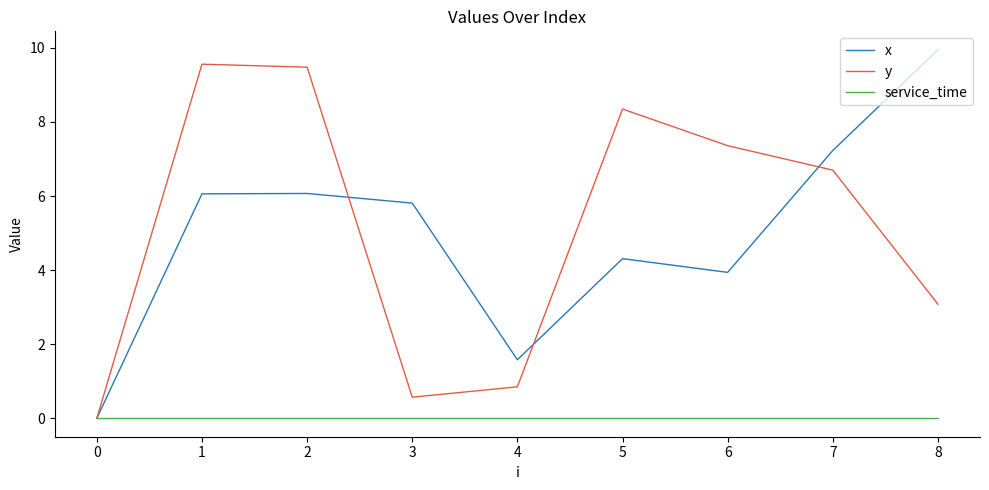

Is it true that x equals 9.3 at 2?

False